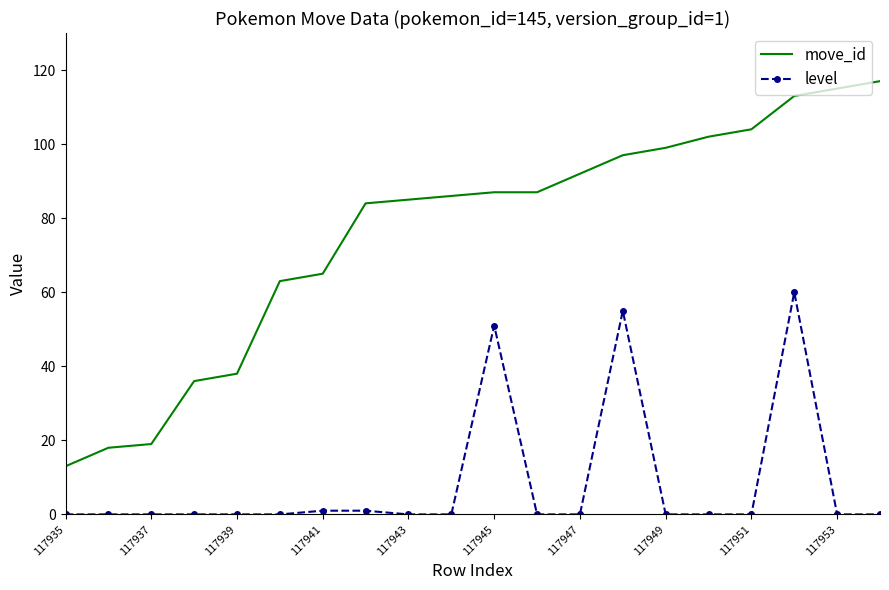

What is the maximum value shown in the chart?

117